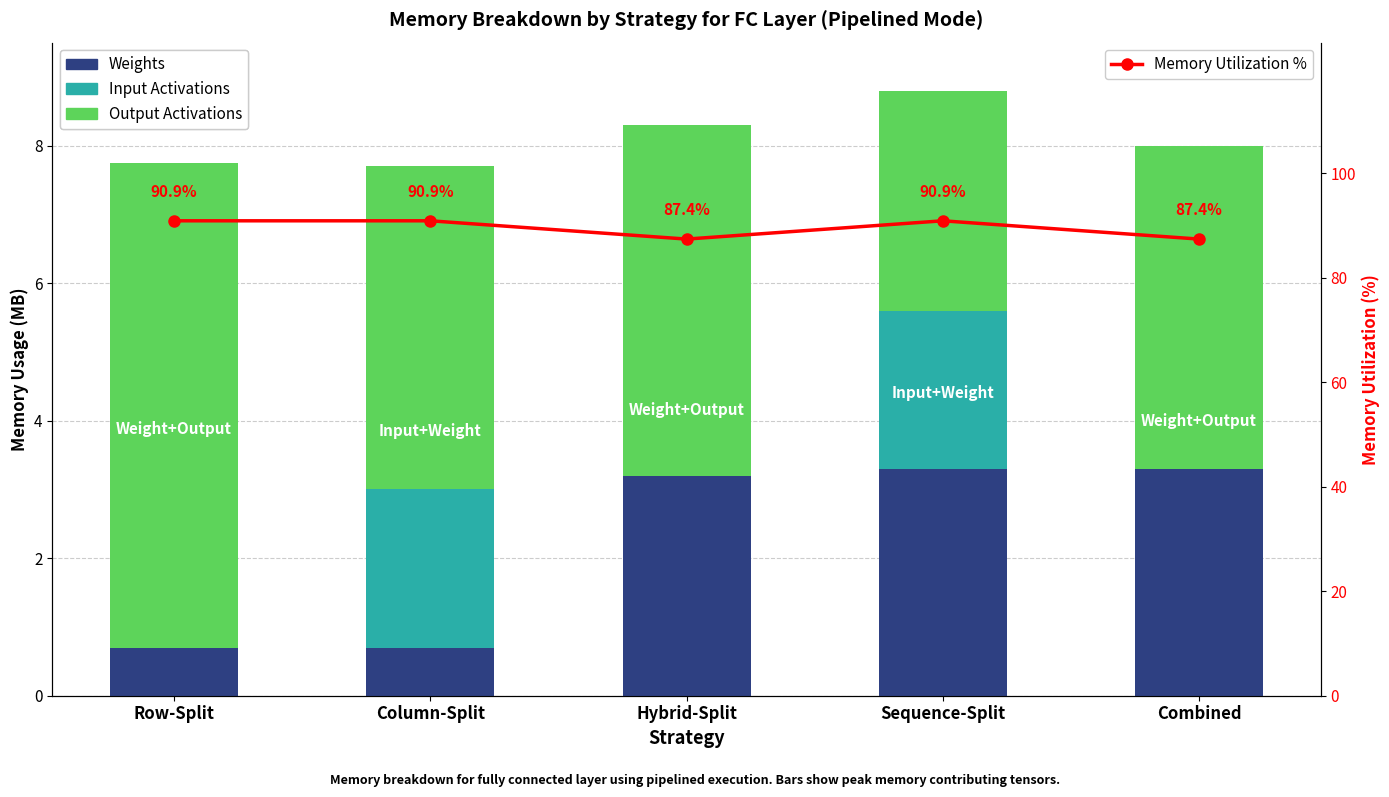

Does the chart contain any negative values?

No